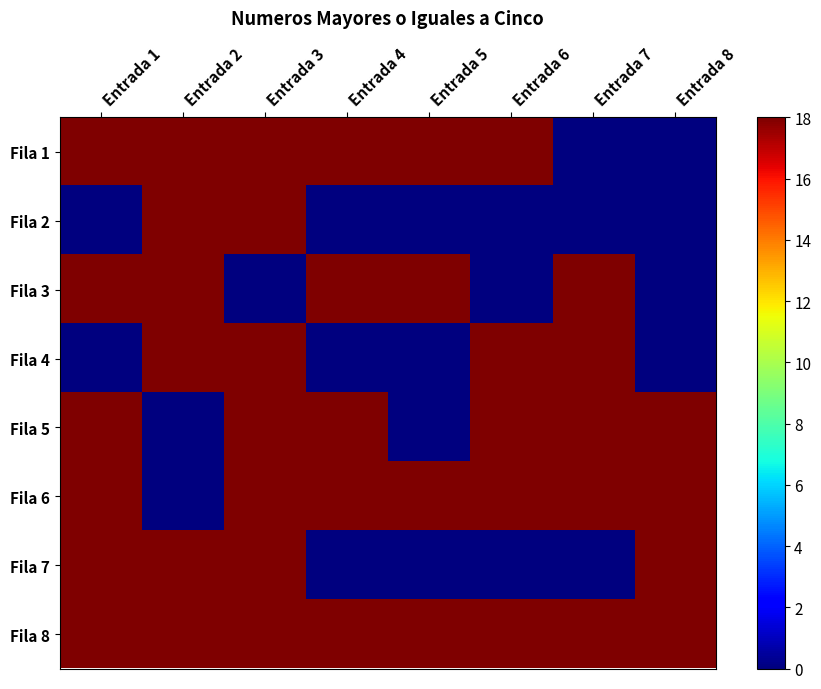

What is the spread (max minus min) of values at Entrada 8?

18